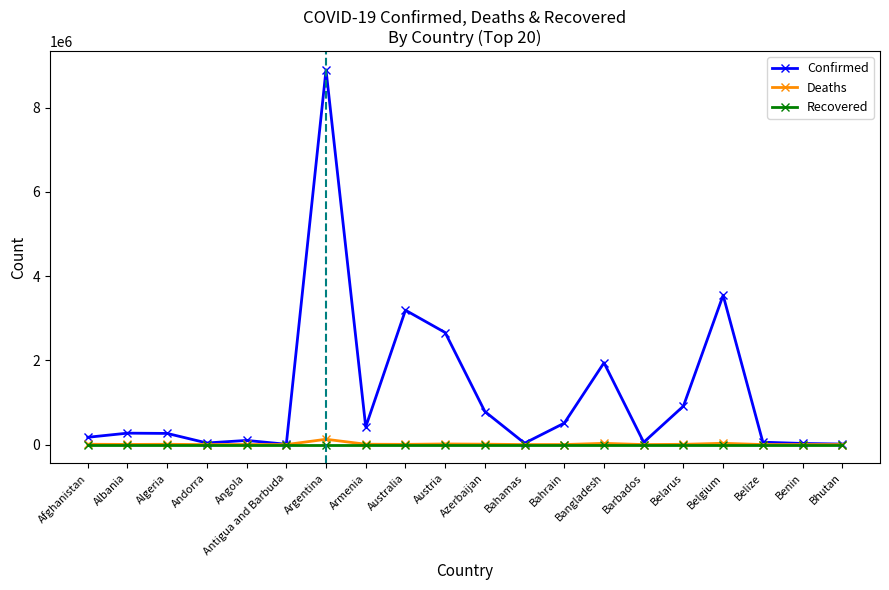

Is the value of Confirmed at Azerbaijan greater than the value of Deaths at Australia?

Yes